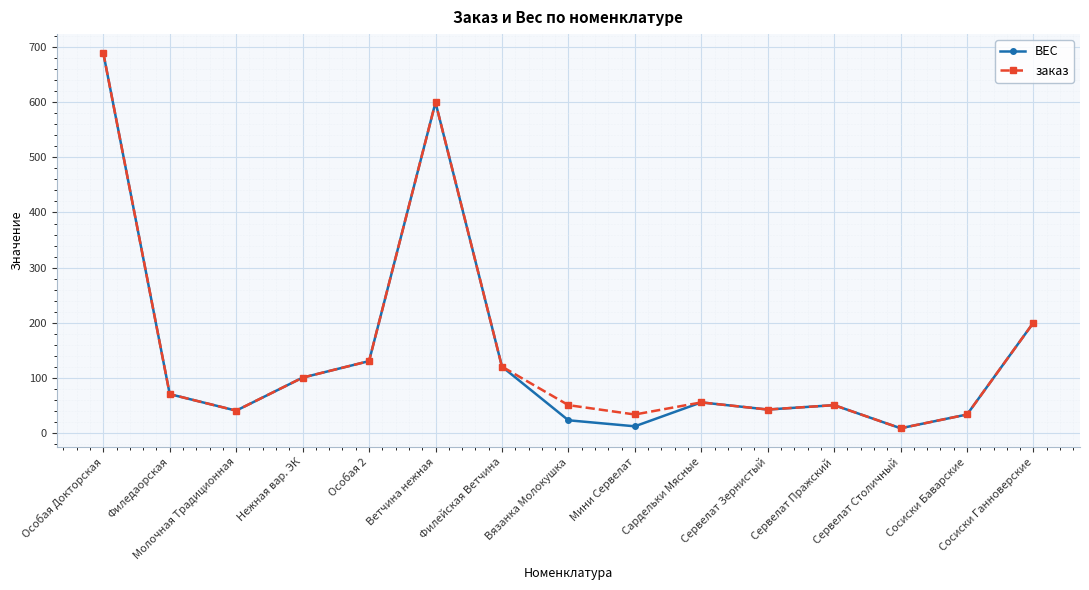

At which category is the sum across all series the highest?

Особая Докторская